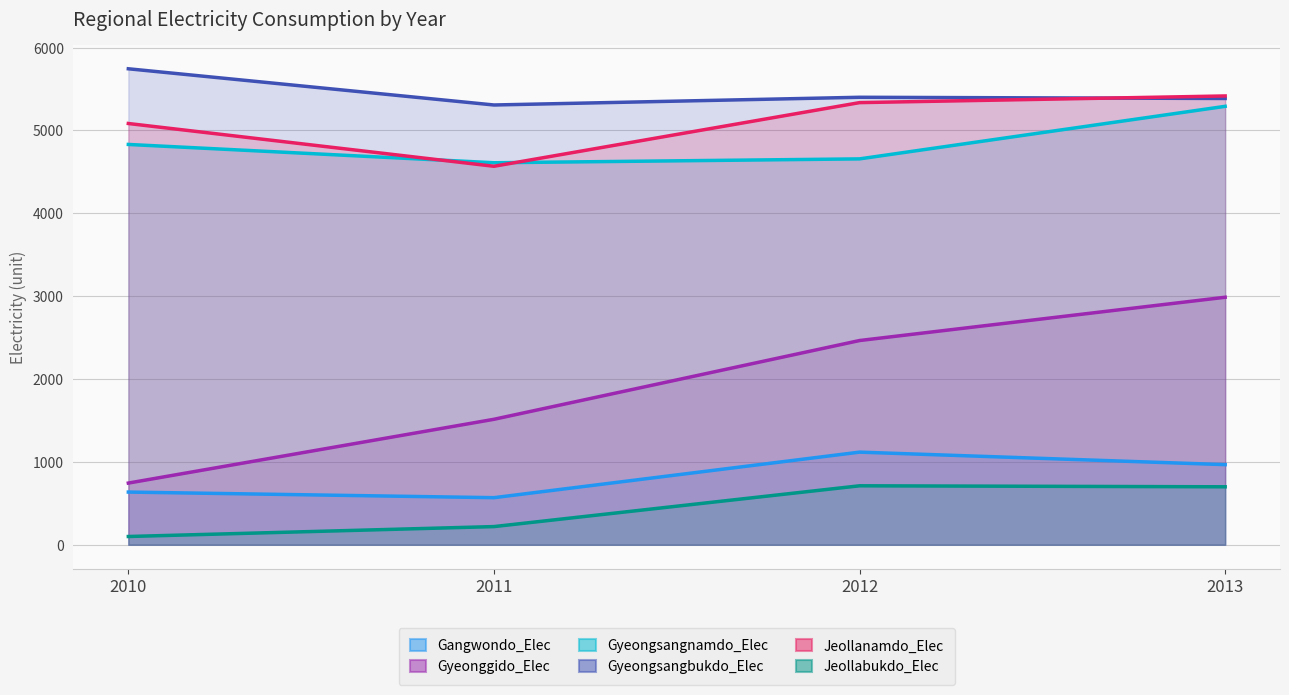

What is the greatest value displayed?

5743.9